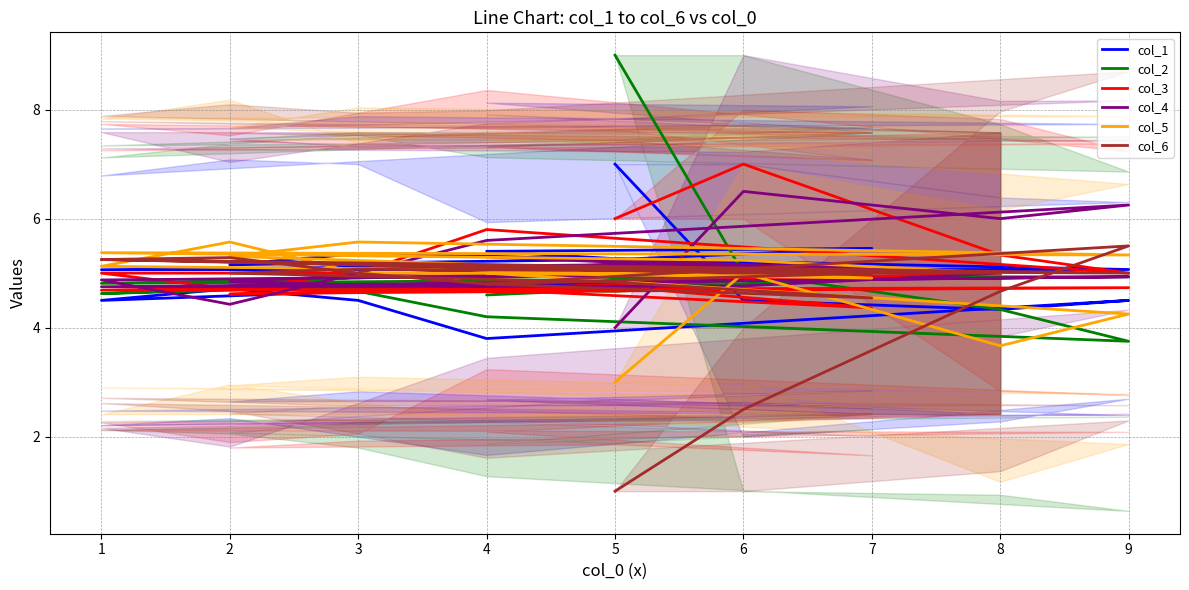

What is the value of the col_6 point at the 17th from the left?

5.0